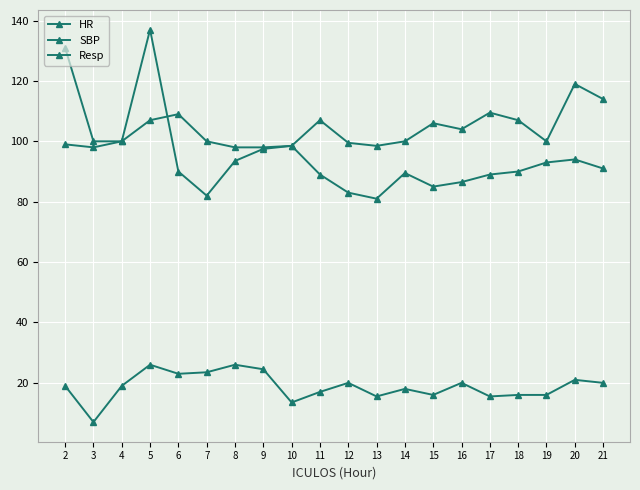

Reading right to left, extract all data points from this chart.

HR: 91.0	94.0	93.0	90.0	89.0	86.5	85.0	89.5	81.0	83.0	89.0	98.5	98.0	98.0	100.0	109.0	107.0	100.0	98.0	99.0
SBP: 114.0	119.0	100.0	107.0	109.5	104.0	106.0	100.0	98.5	99.5	107.0	98.5	97.5	93.5	82.0	90.0	137.0	100.0	100.0	131.0
Resp: 20.0	21.0	16.0	16.0	15.5	20.0	16.0	18.0	15.5	20.0	17.0	13.5	24.5	26.0	23.5	23.0	26.0	19.0	7.0	19.0